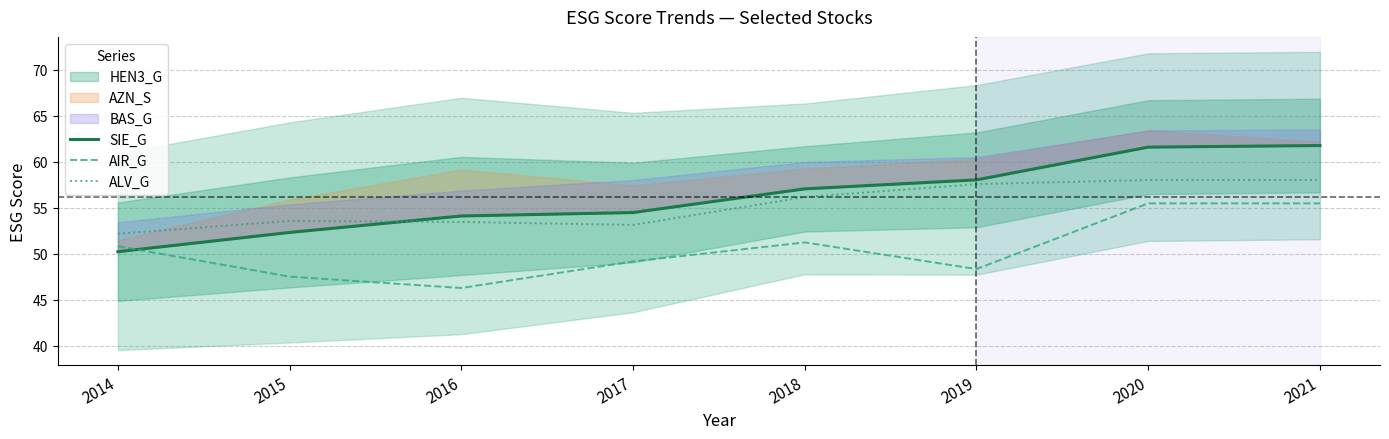

Which series has the largest range (max minus min)?

SIE_G